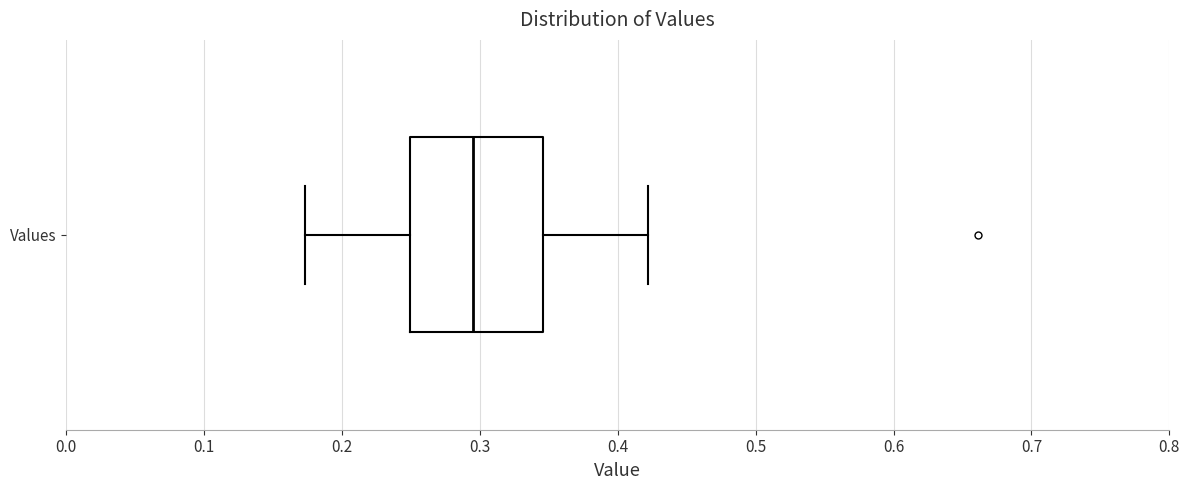

Where is the left edge of the box for Values on the x-axis? The values are not printed on the chart, so give them approximately, as read against the axis.

0.25